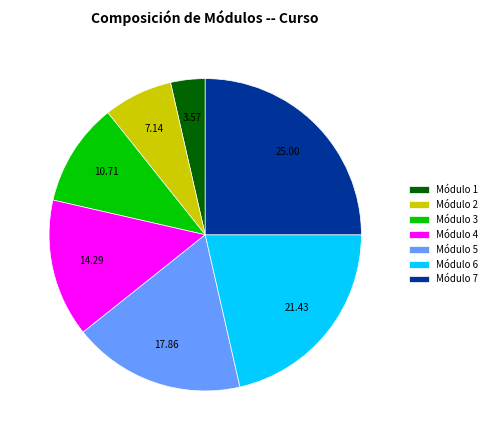

How many segments does this pie chart have?

7